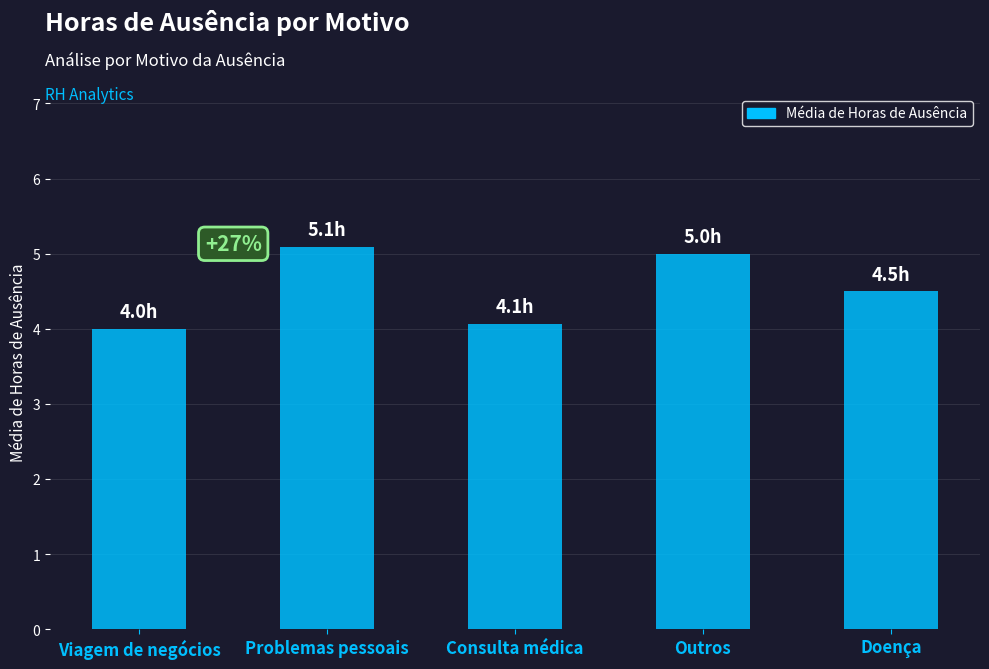

Reading left to right, transcribe all the data shown in this chart.

Viagem de negócios=4.0	Problemas pessoais=5.1	Consulta médica=4.1	Outros=5.0	Doença=4.5